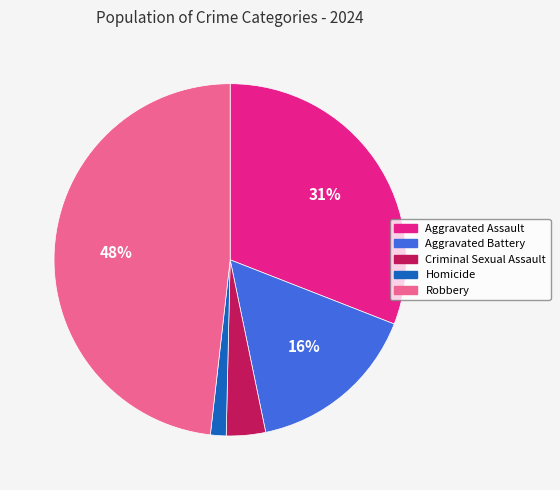

To the nearest percent, what is the difference between the largest and smallest slice percentages?

47%